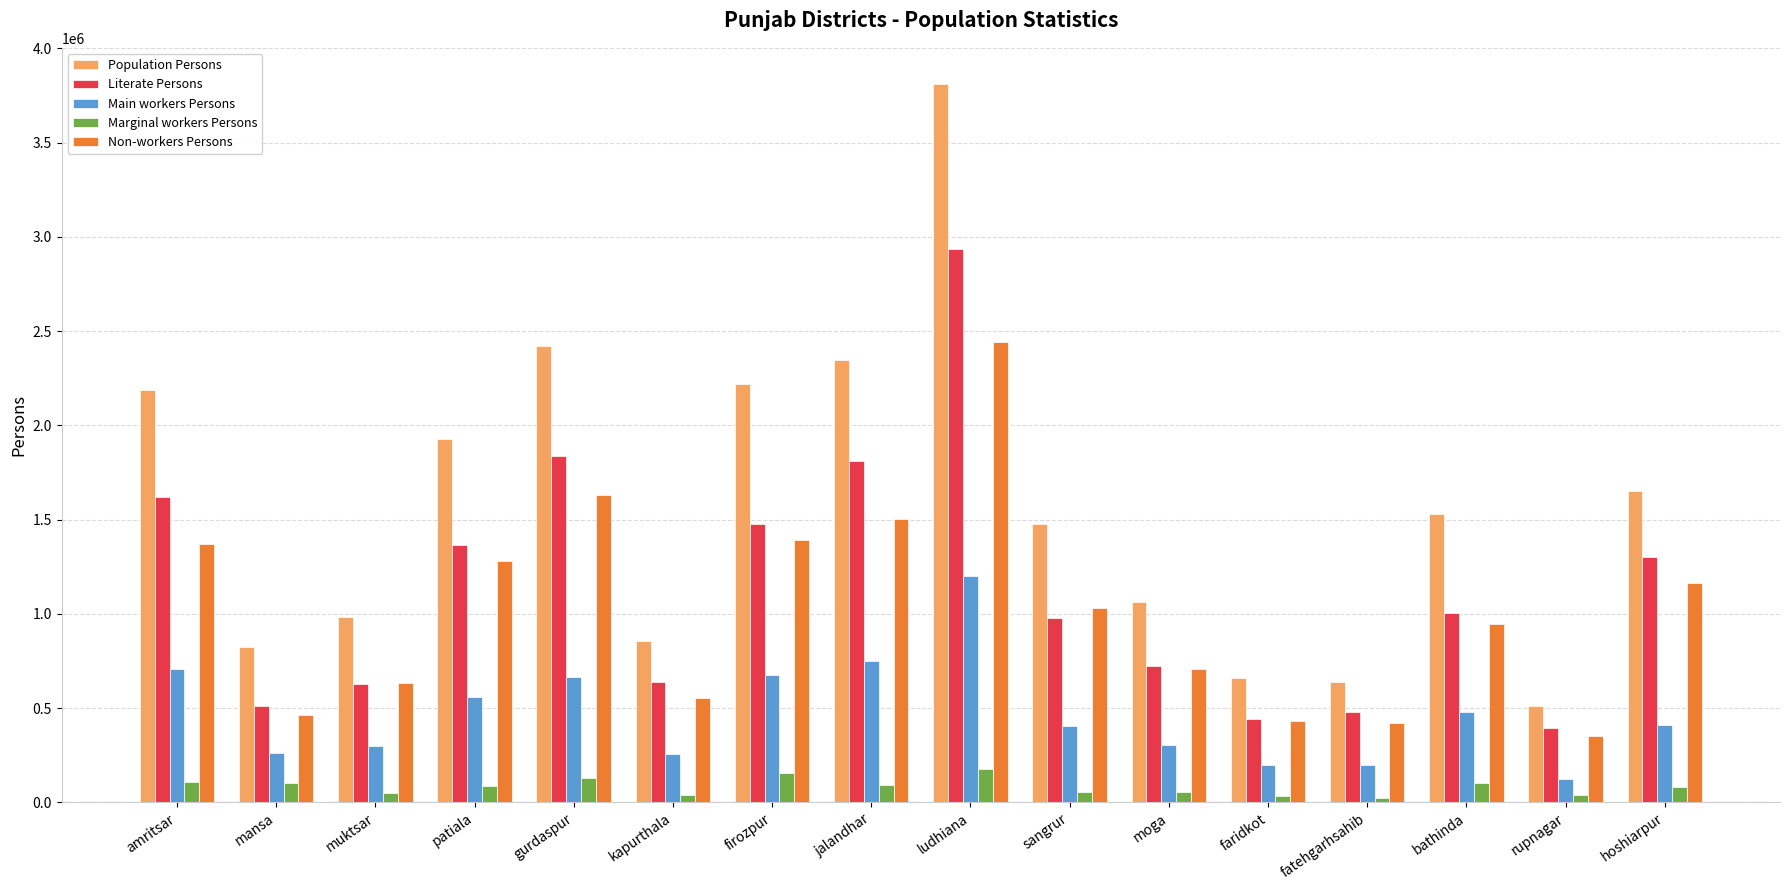

At which label does Literate Persons first exceed 1005071?

amritsar